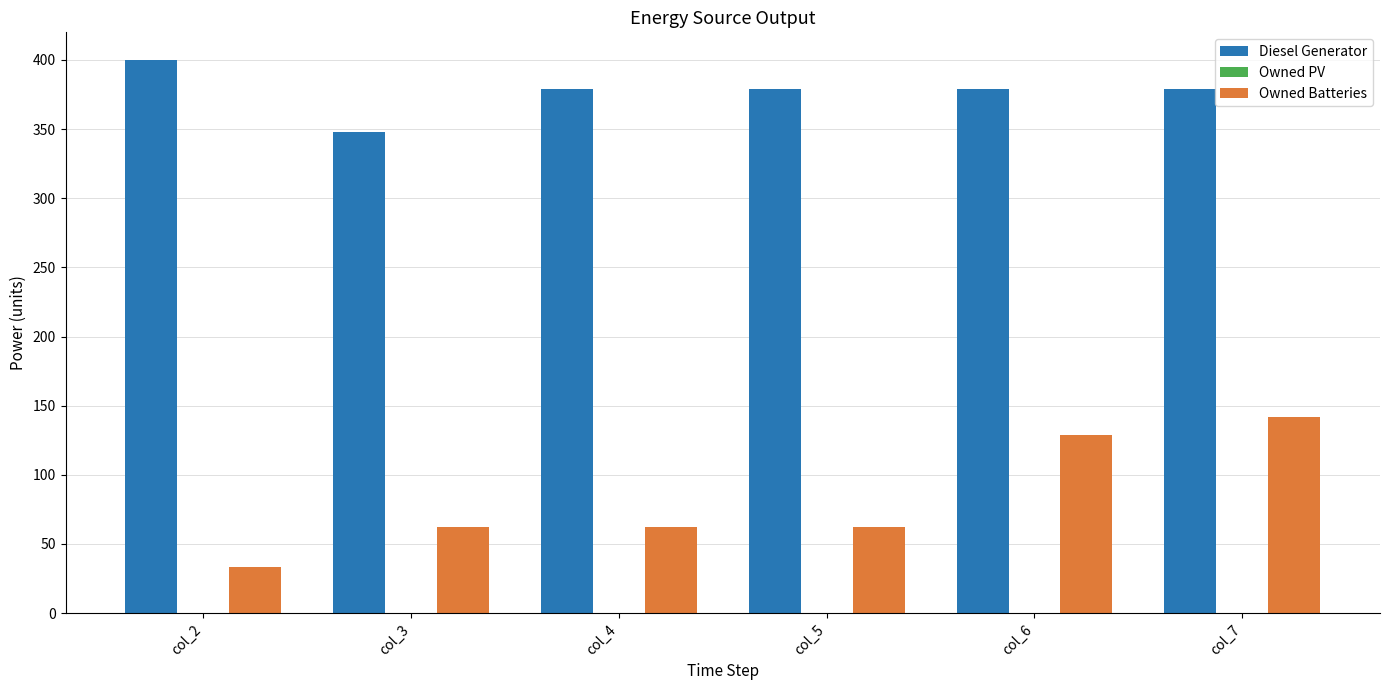

At col_3, list the series in order from largest to smallest.

Diesel Generator, Owned Batteries